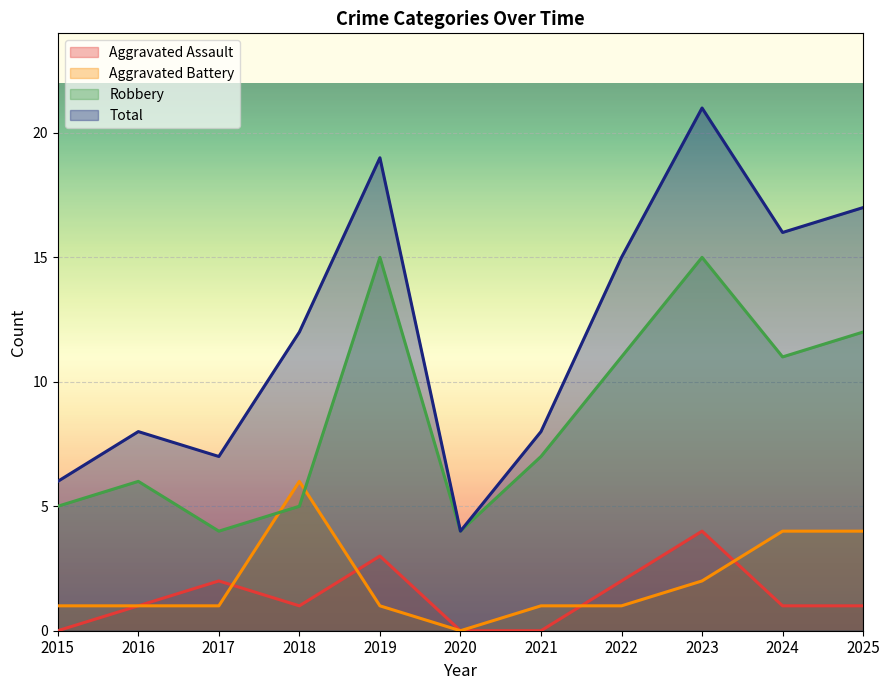

How many lines are shown in the chart?

4